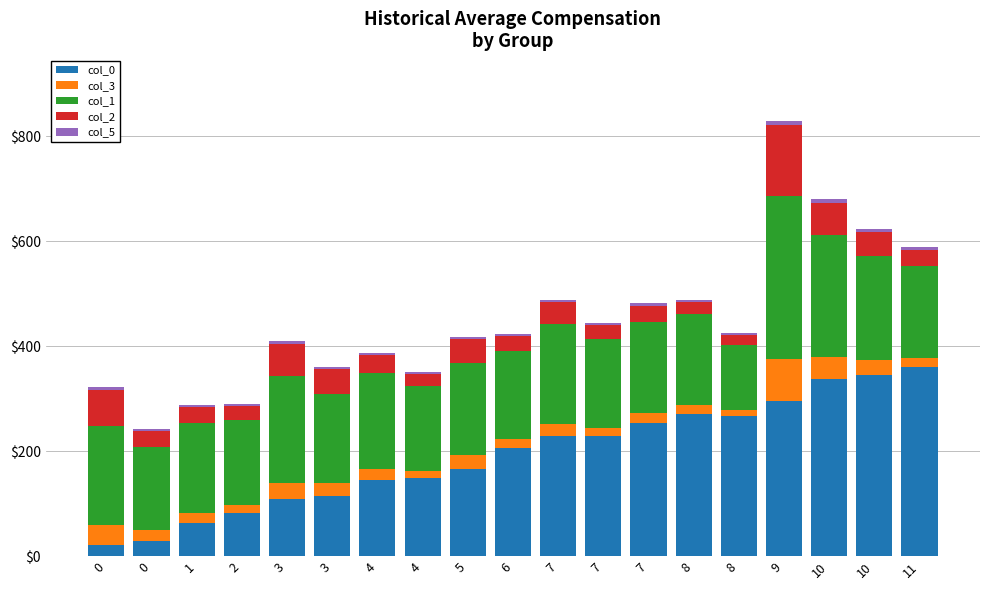

What is the approximate value of col_0 at 2?

81.4